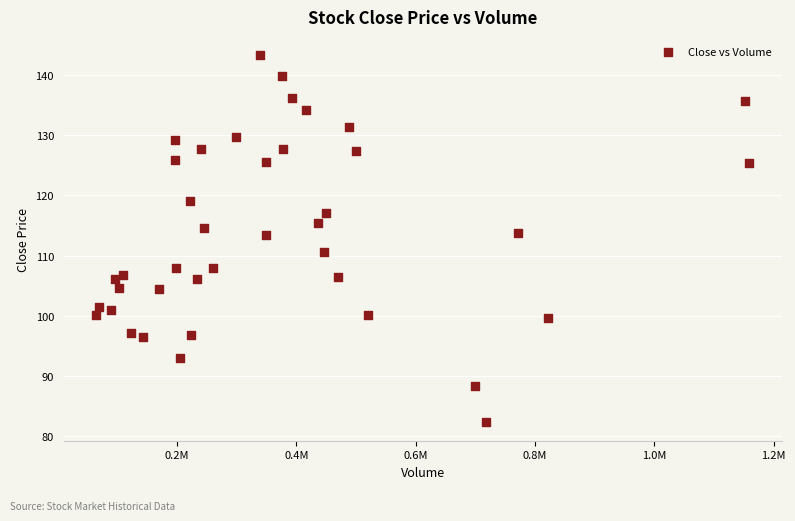

What is the range of Y values (max minus min)?

60.9